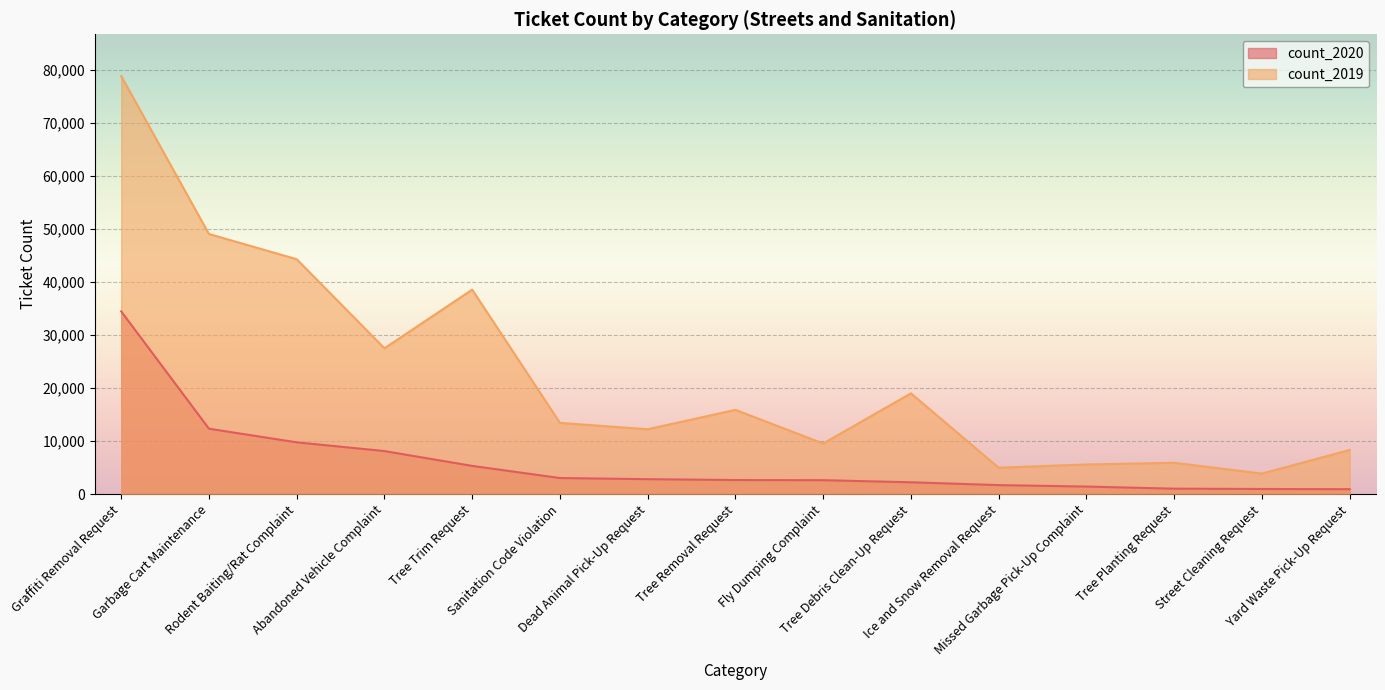

List the series in order of their overall mean, lowest first.

count_2020, count_2019